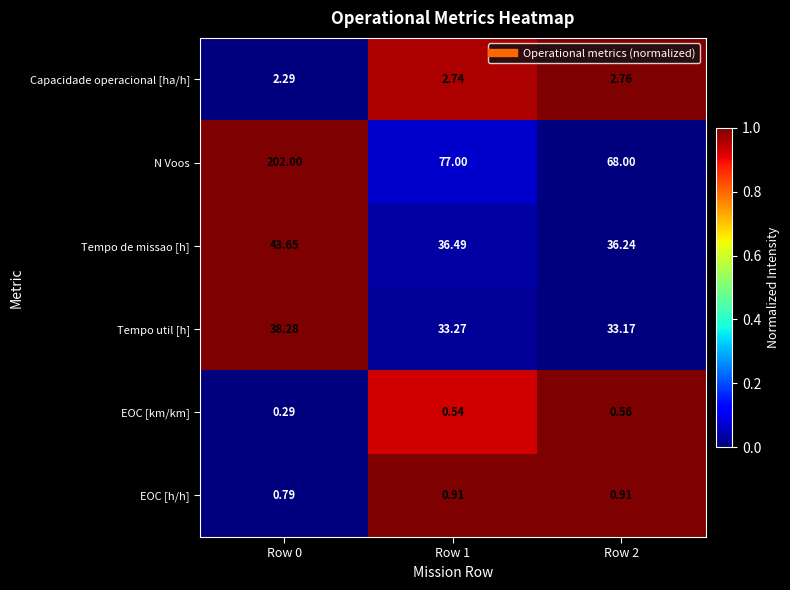

At Row 2, list the series in order from largest to smallest.

N Voos, Tempo de missao [h], Tempo util [h], Capacidade operacional [ha/h], EOC [h/h], EOC [km/km]